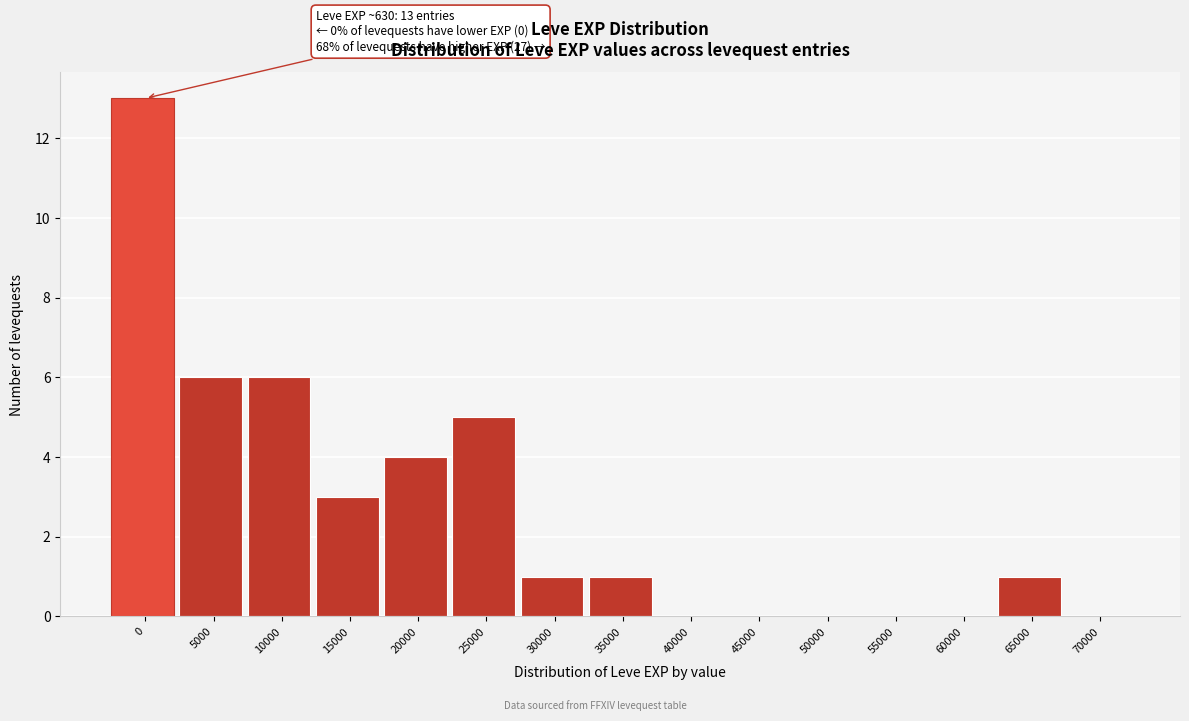

Reading left to right, what are all the values shown in this chart?

0=13	5000=6	10000=6	15000=3	20000=4	25000=5	30000=1	35000=1	40000=0	45000=0	50000=0	55000=0	60000=0	65000=1	70000=0